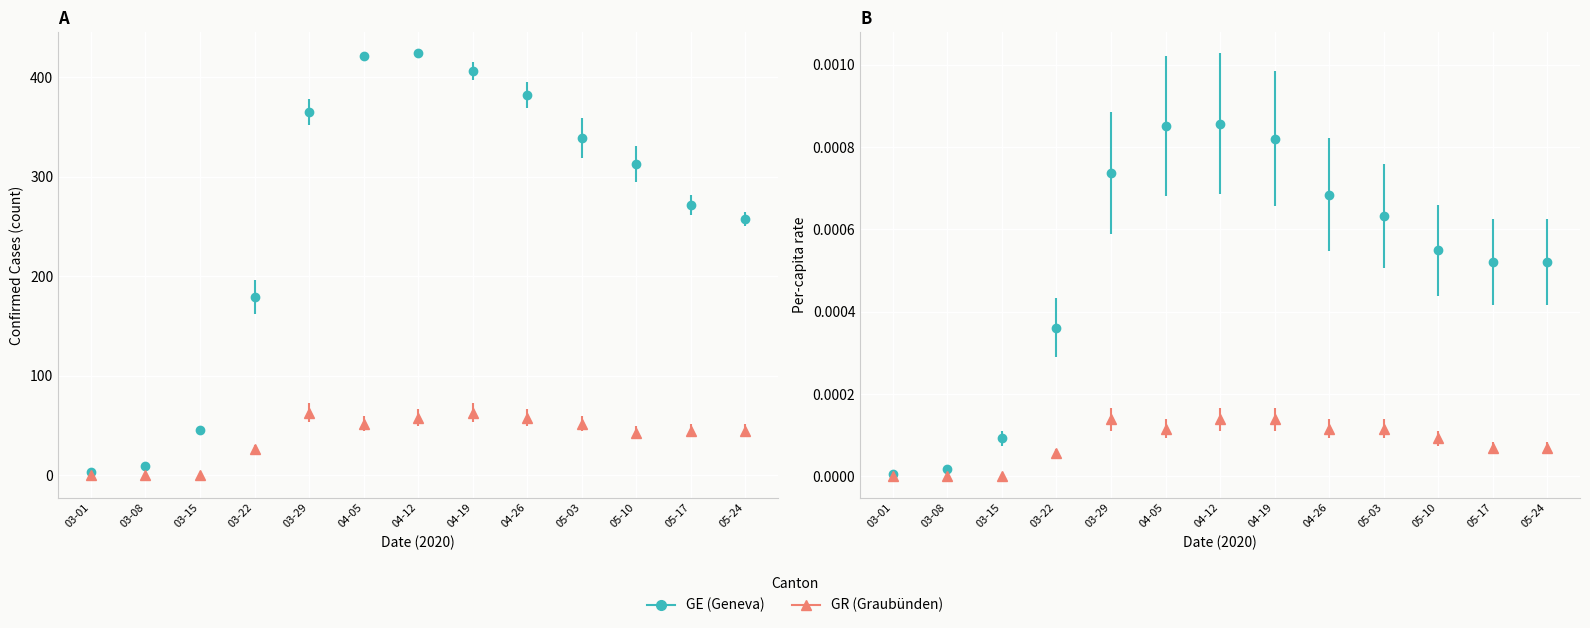

The GR_pc series shows 0.0 at 05-10. True or false?

False